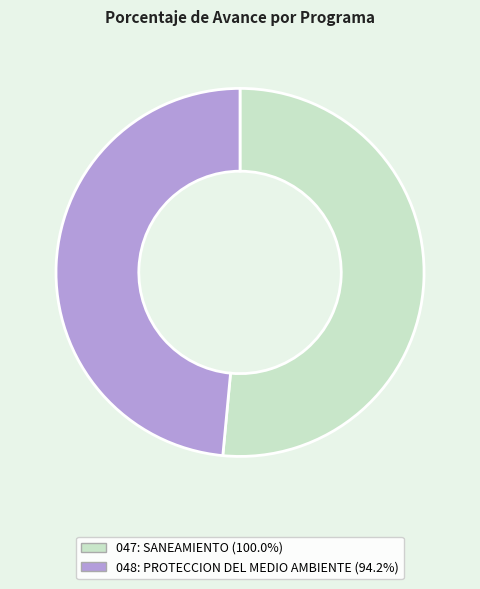

Which category has the biggest portion of the pie?

047: SANEAMIENTO